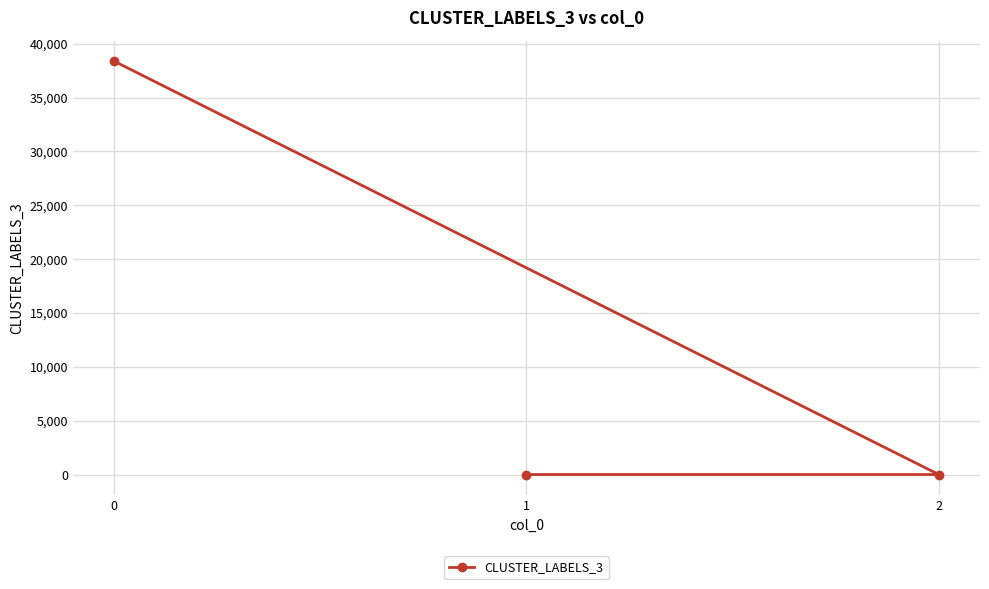

True or false: the data shows 4 at 2.

False